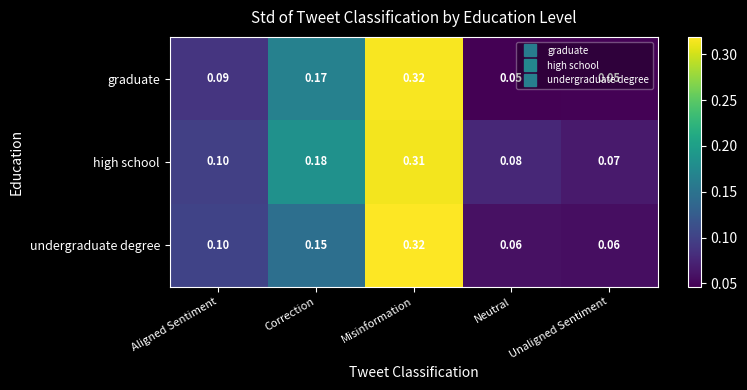

Count the number of categories in the chart.

5